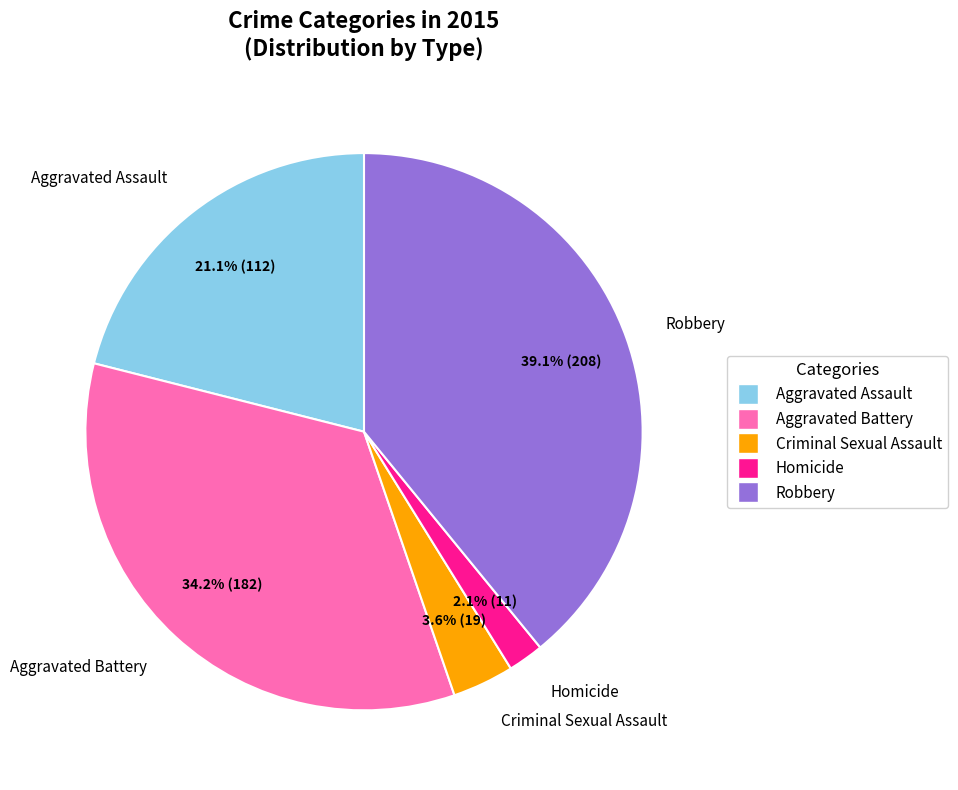

How many slices are in this pie chart?

5